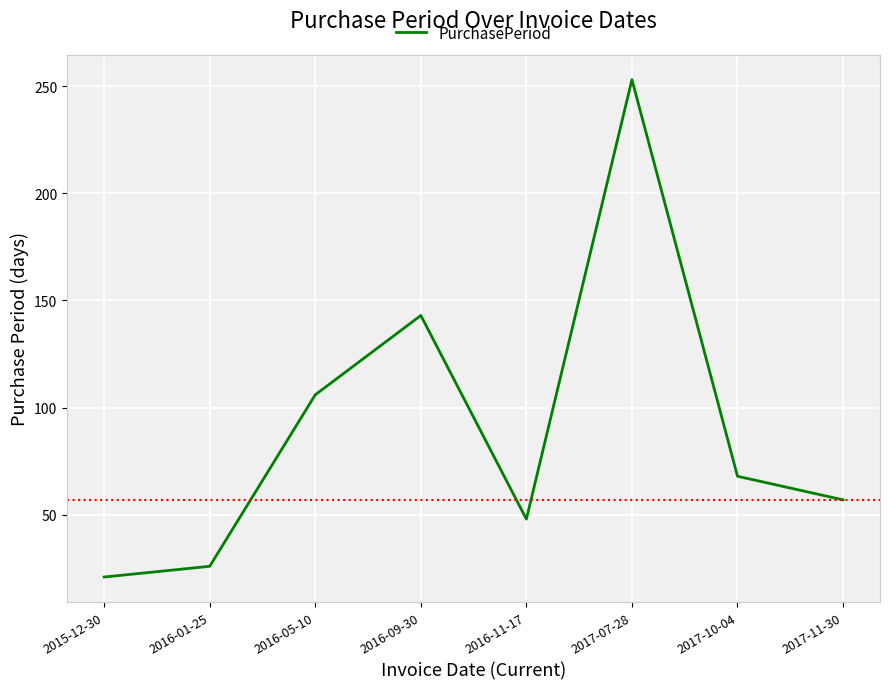

Reading left to right, list all the values displayed in this chart.

2015-12-30=21	2016-01-25=26	2016-05-10=106	2016-09-30=143	2016-11-17=48	2017-07-28=253	2017-10-04=68	2017-11-30=57